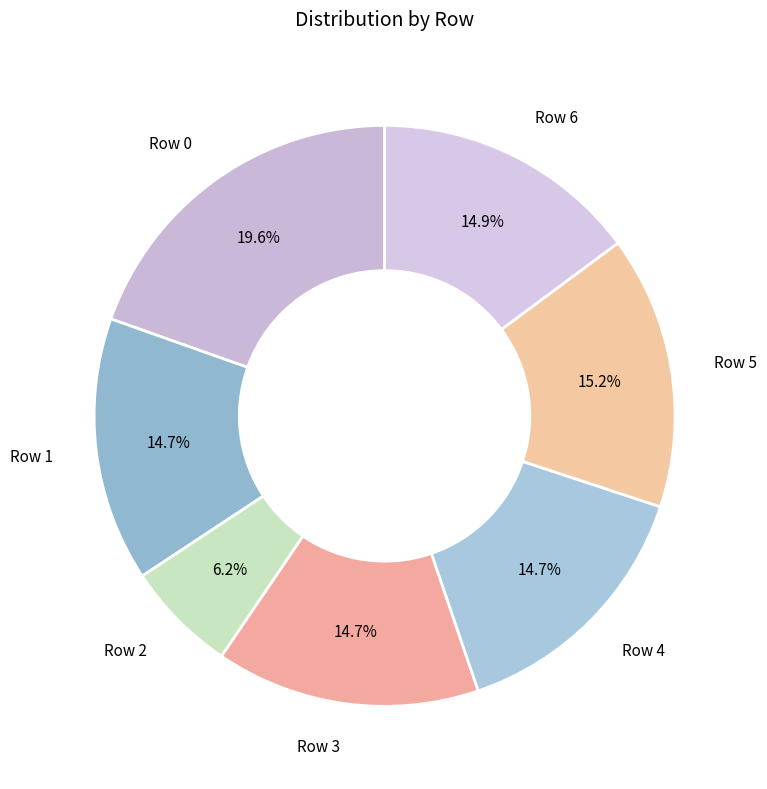

Which slice is the smallest?

Row 2